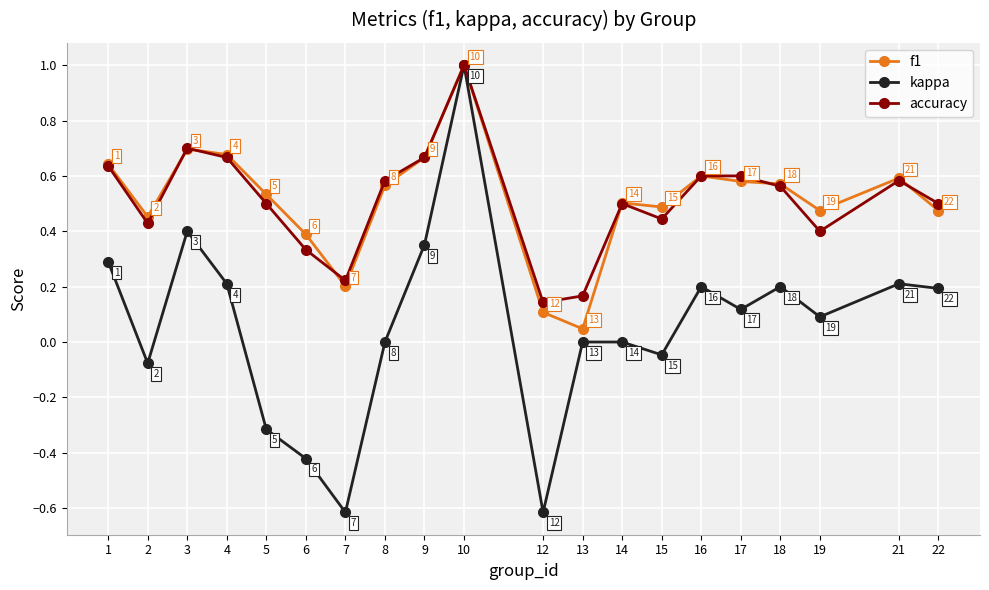

True or false: kappa has a value of 0.6 at 13.

False